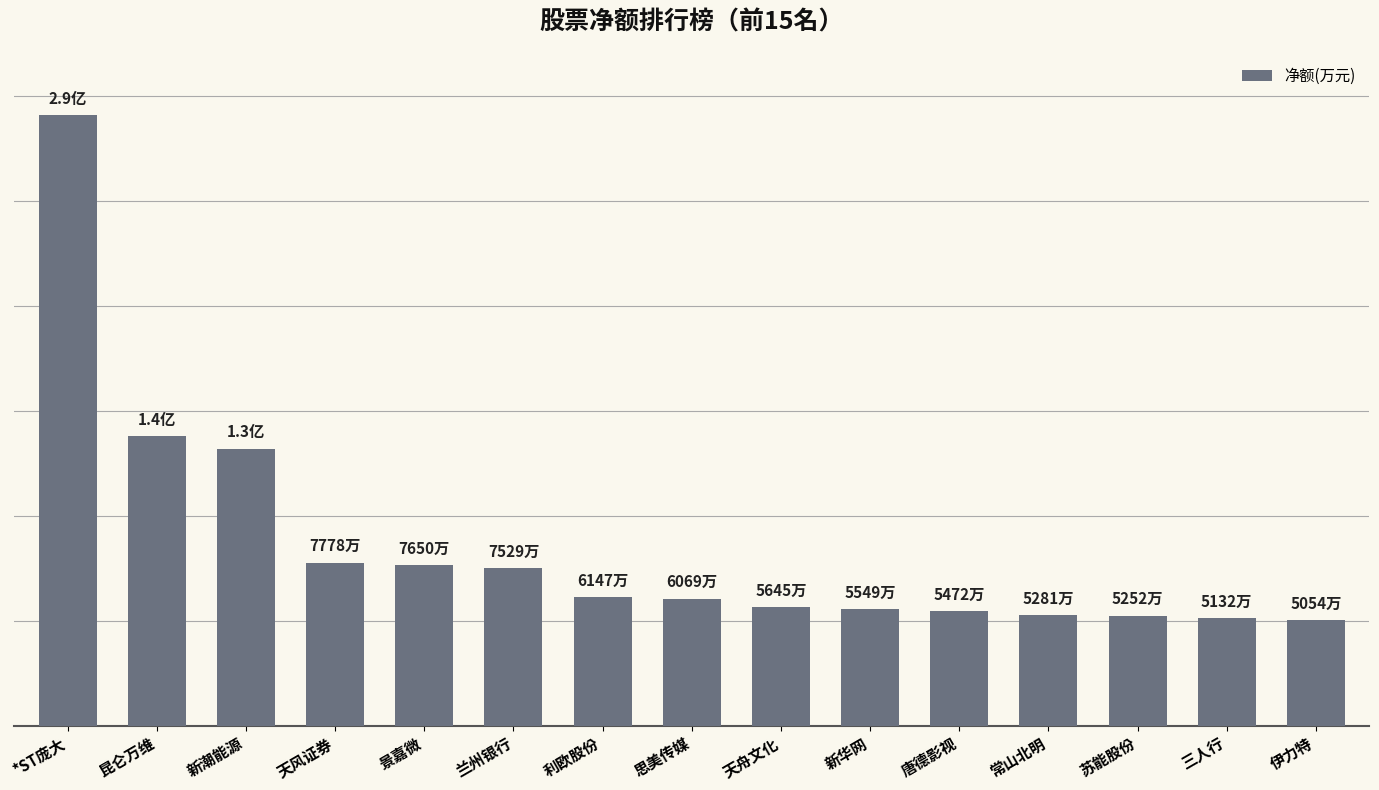

What is the difference between the second highest and second lowest values?

8667.6